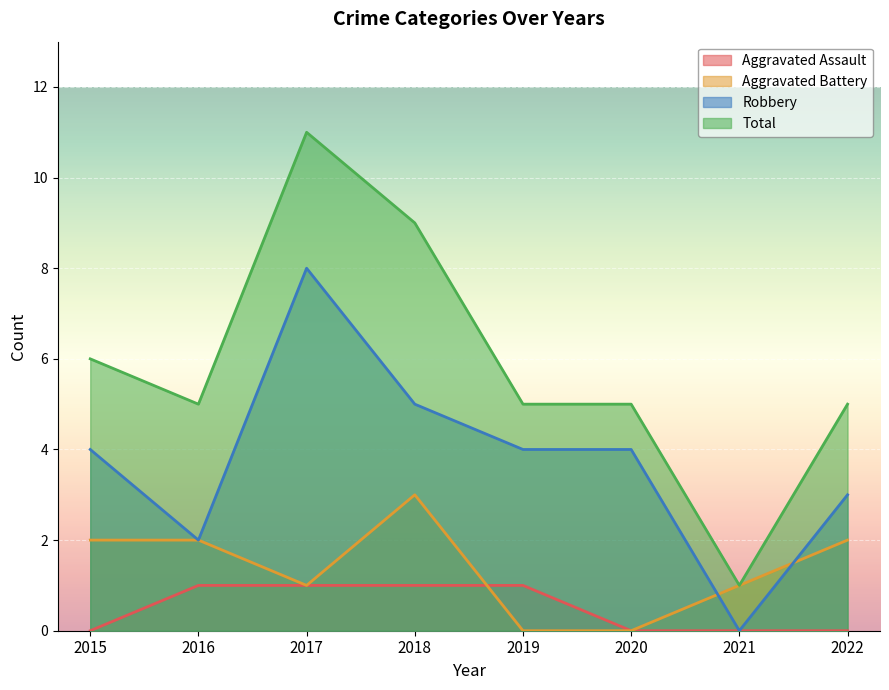

At which label does Aggravated Battery first exceed 2?

2018